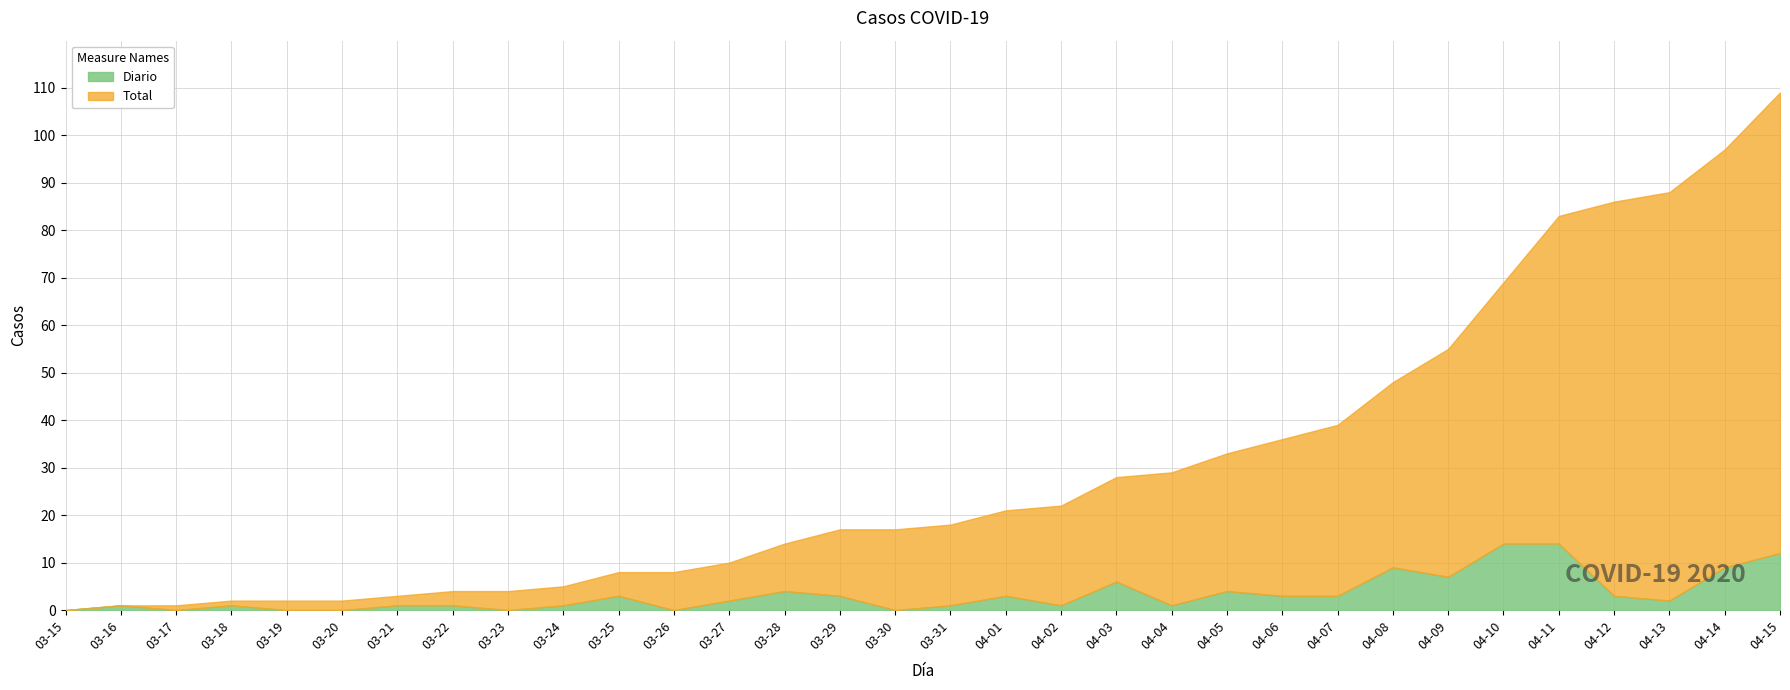

Between 03-26 and 04-08, which is larger?

04-08